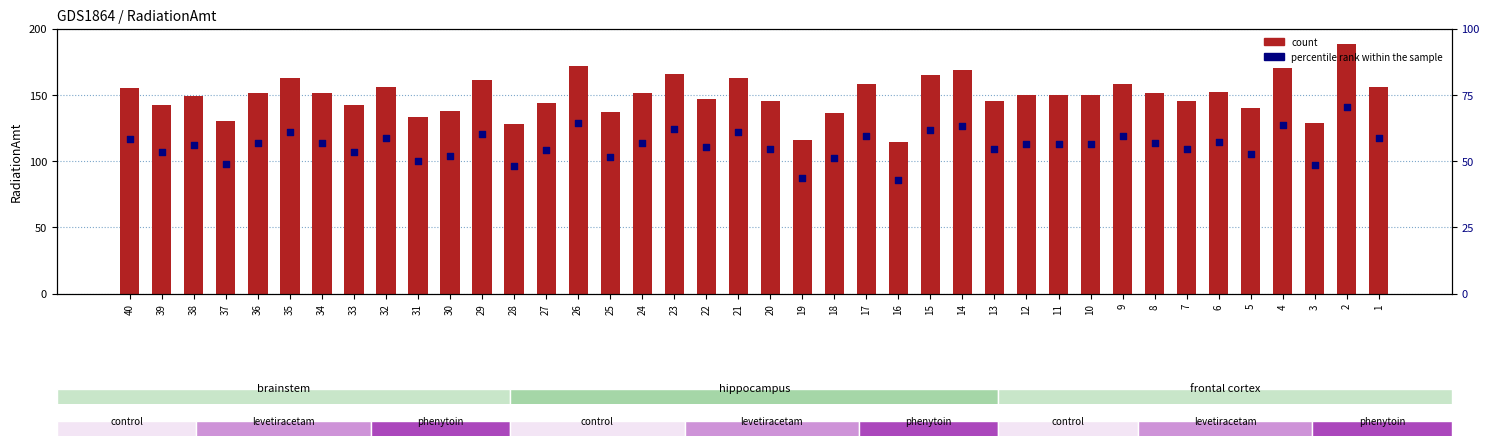

What are all the series names shown in the legend?

count, percentile rank within the sample